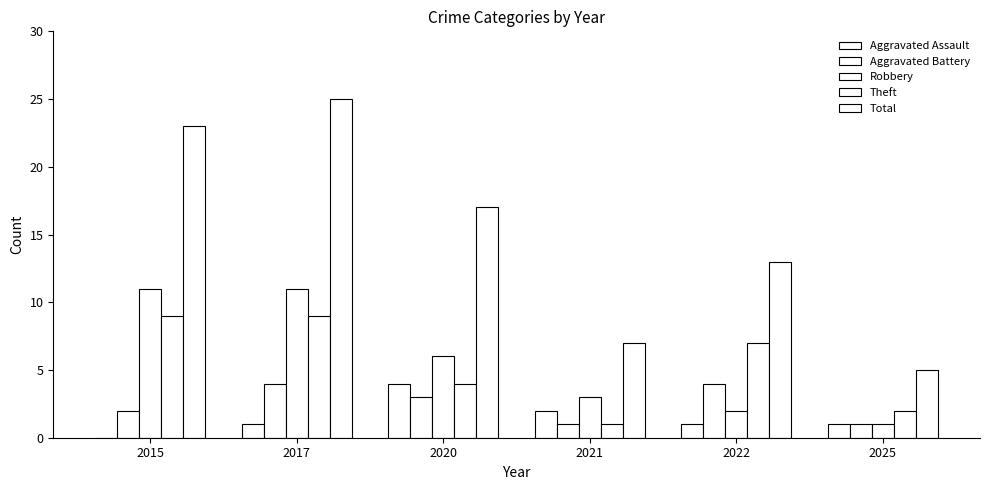

Does the chart contain stacked bars?

No